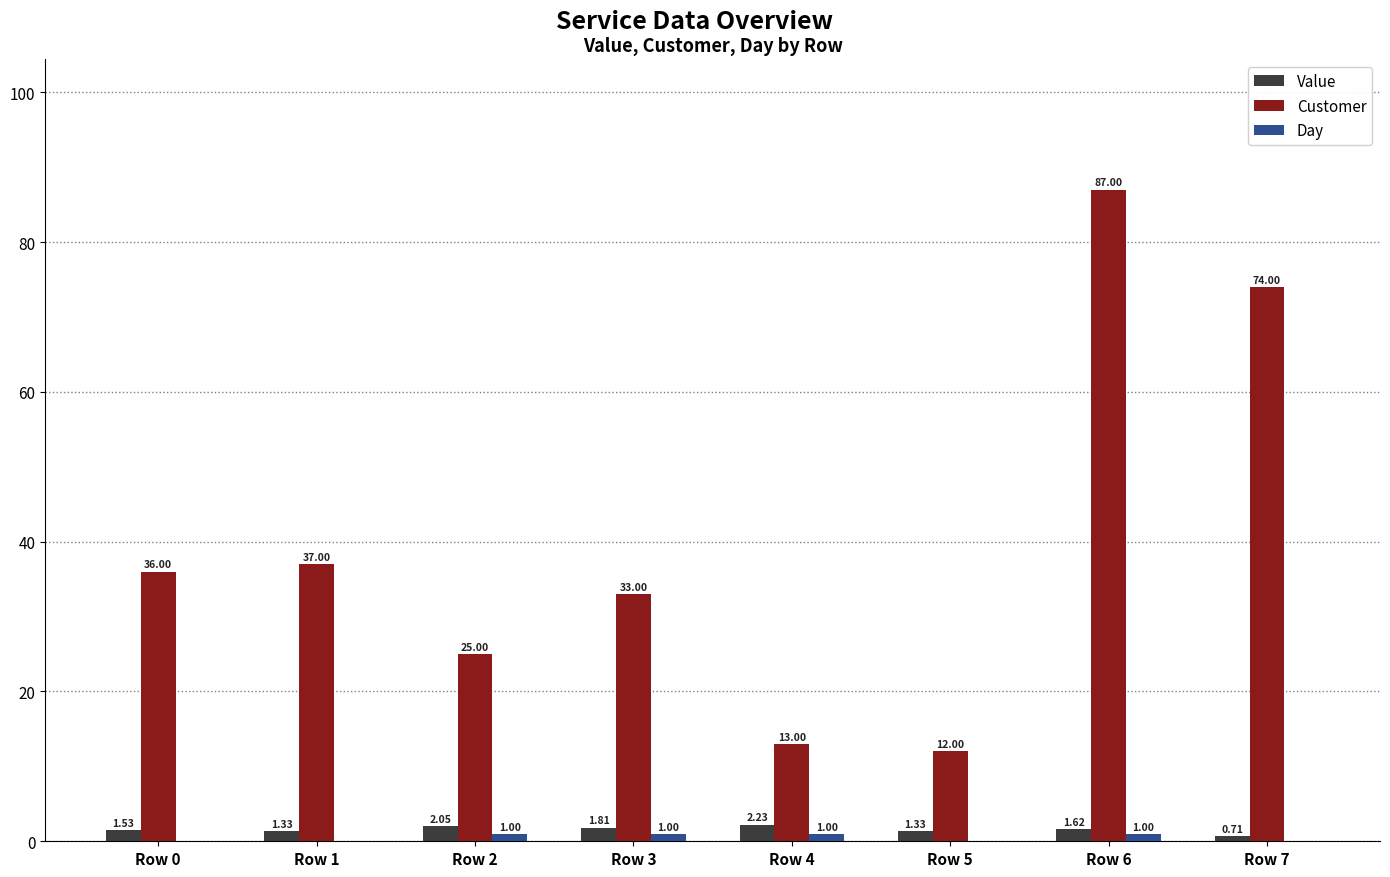

What is the total value across all series at Row 0?

37.5